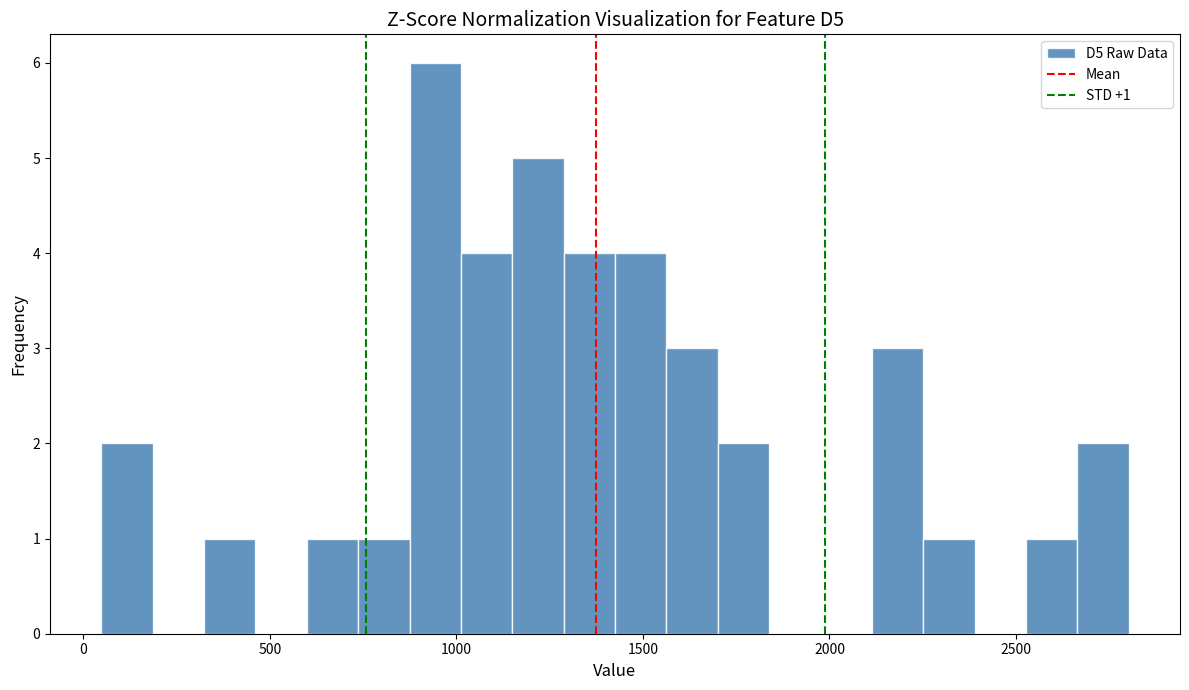

Around what value on the x-axis is the tallest bar? Give the approximate position of its centre, as read against the axis.

950